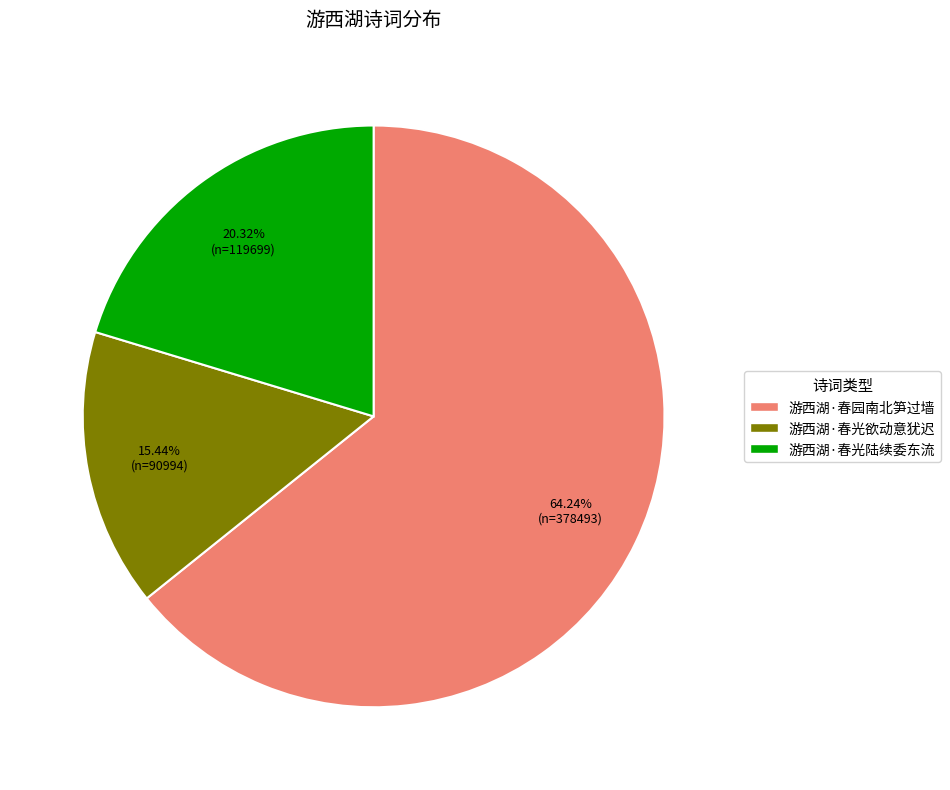

Combined, do 游西湖·春光陆续委东流 and 游西湖·春光欲动意犹迟 account for over 50%?

No